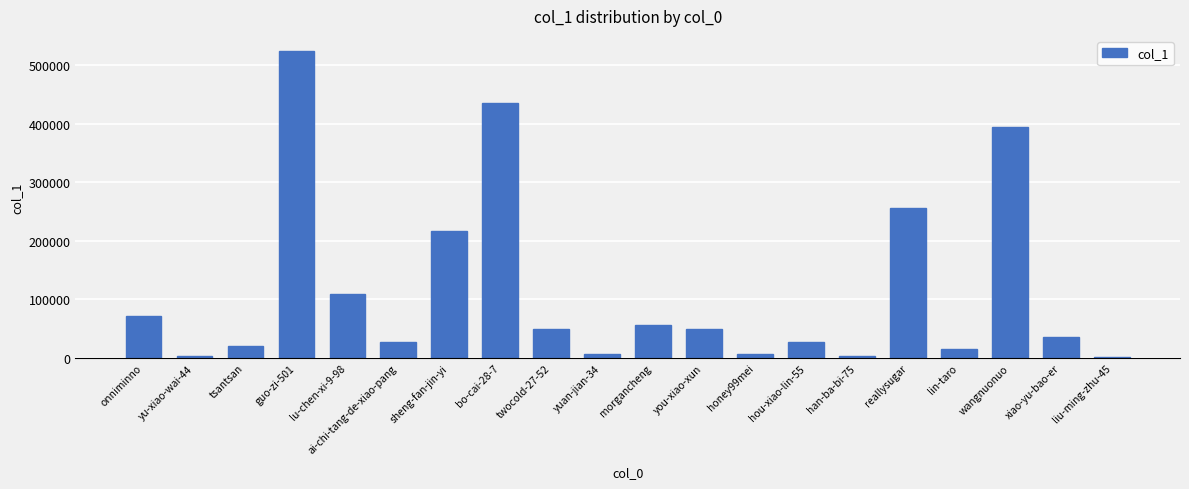

What is the maximum value shown in the chart?

523890